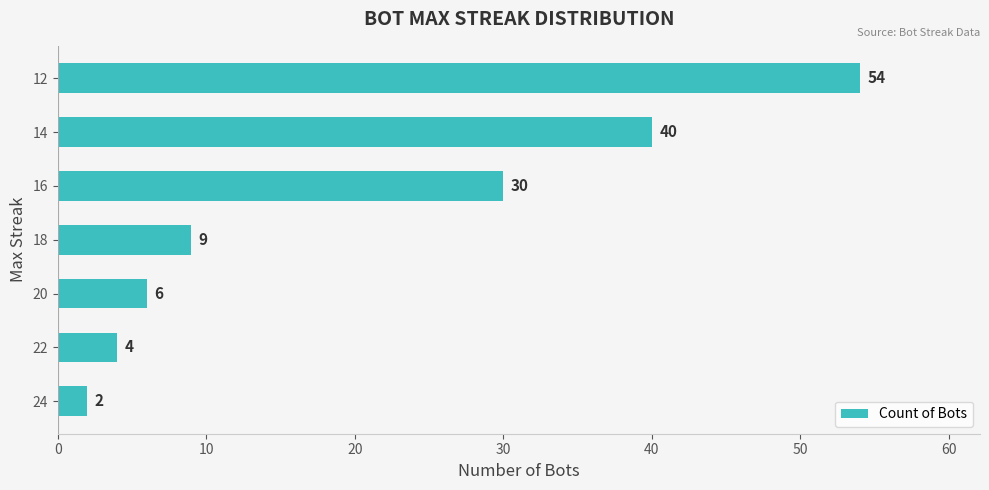

At which label is the value closest to 28?

16